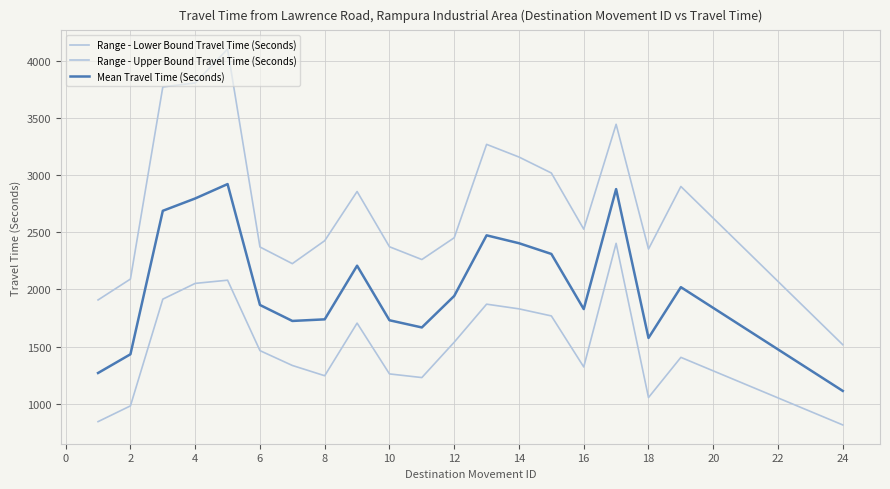

True or false: Range - Lower Bound Travel Time (Seconds) has more than 1 interior local peaks.

True